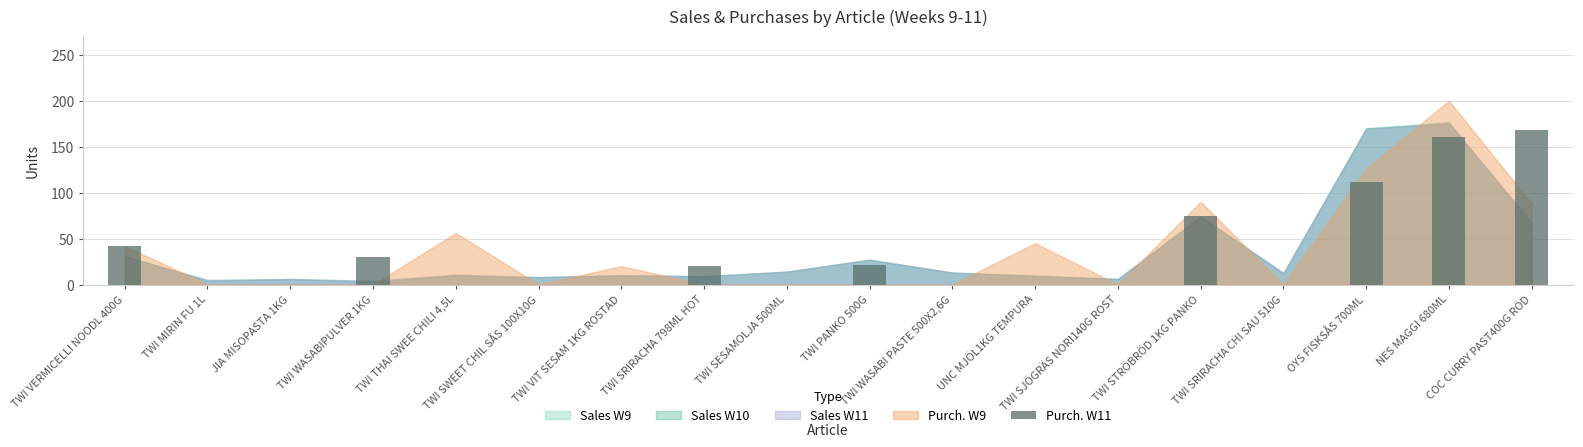

What is the sum of all values?

628